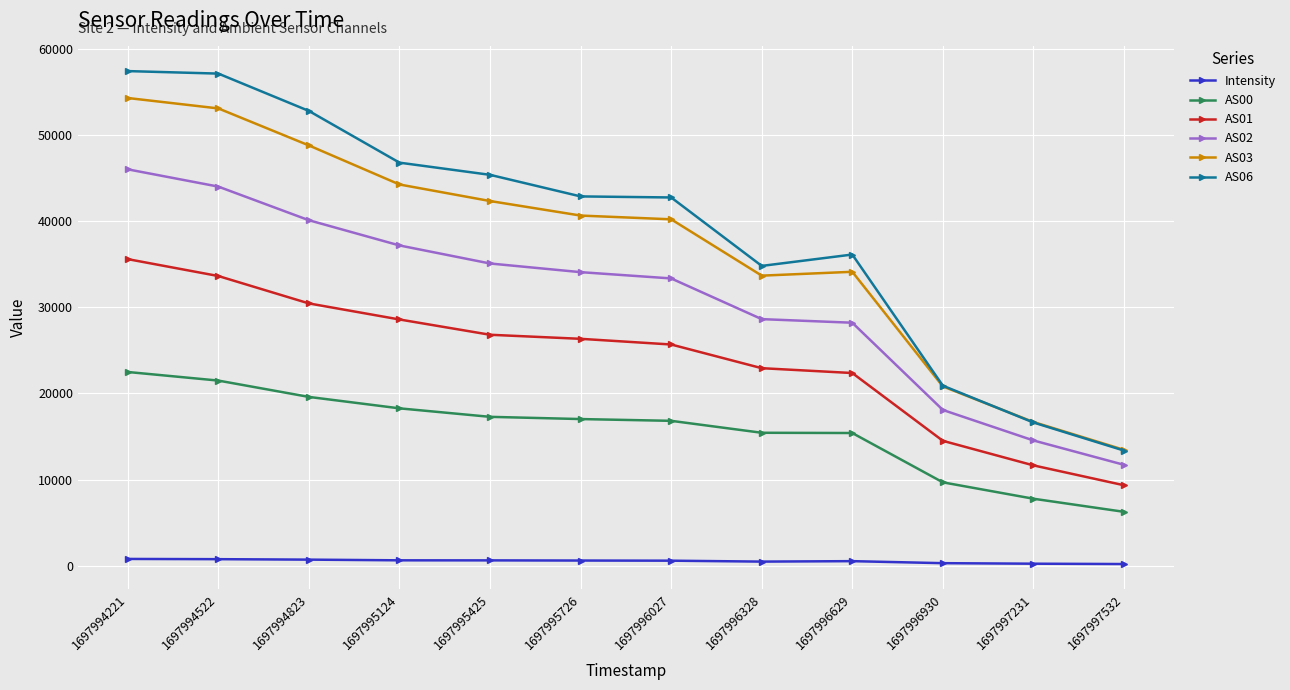

Is the value of AS02 at 1697997532 greater than the value of Intensity at 1697994522?

Yes